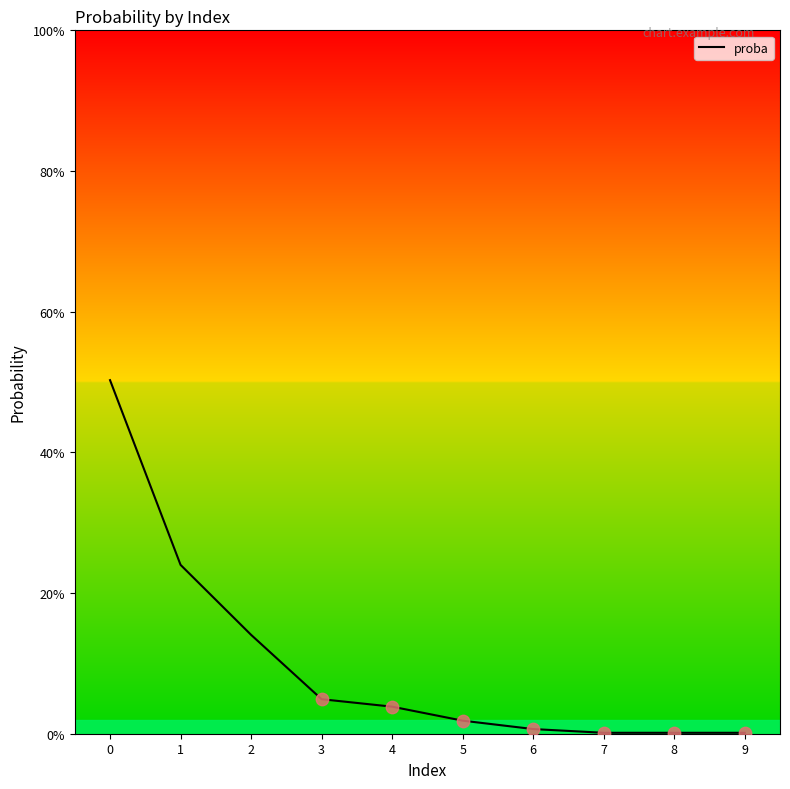

Between 8 and 9, which is larger?

8